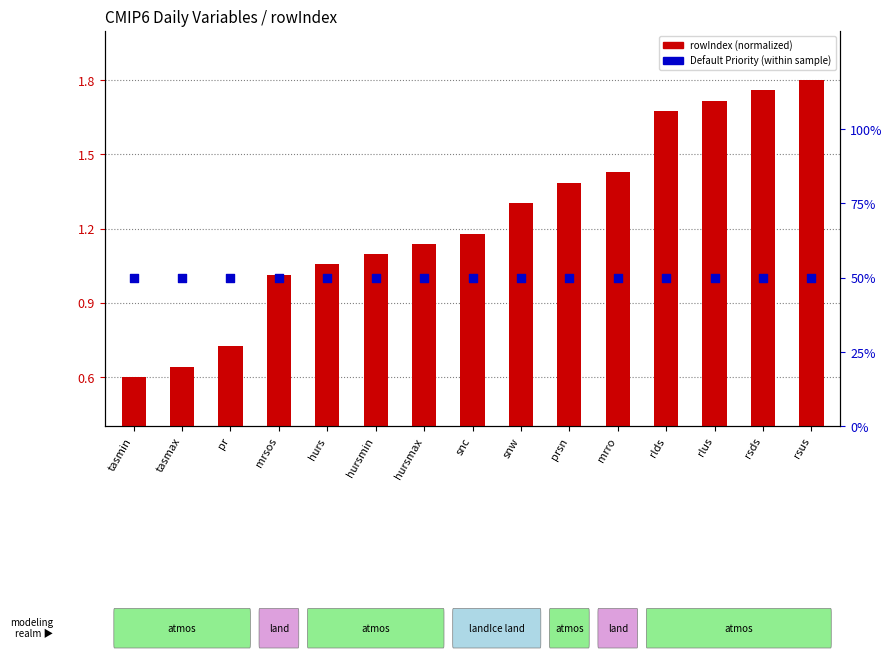

At how many categories does at least one series exceed 33?

15